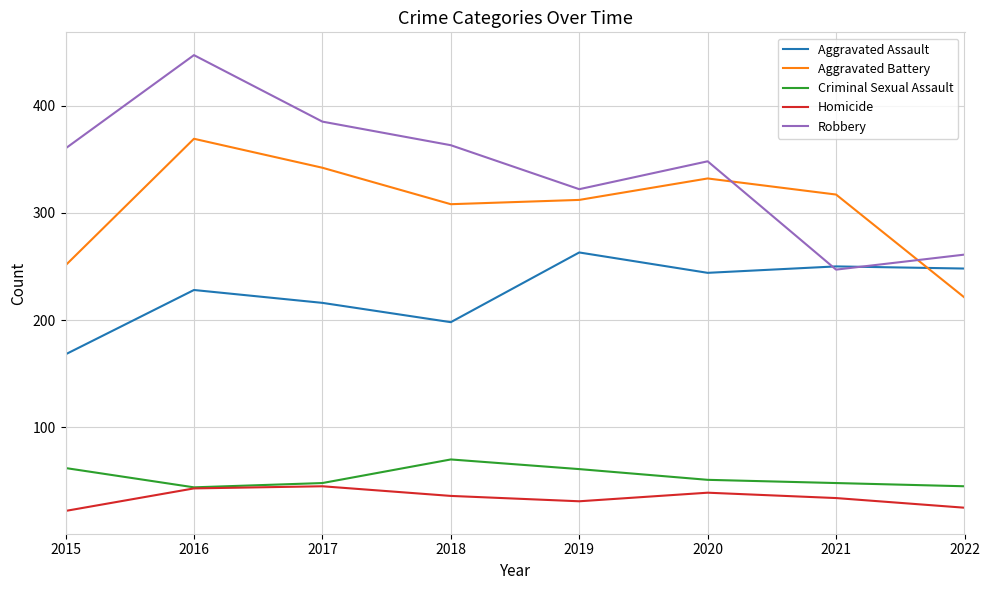

How many categories are shown in the chart?

8